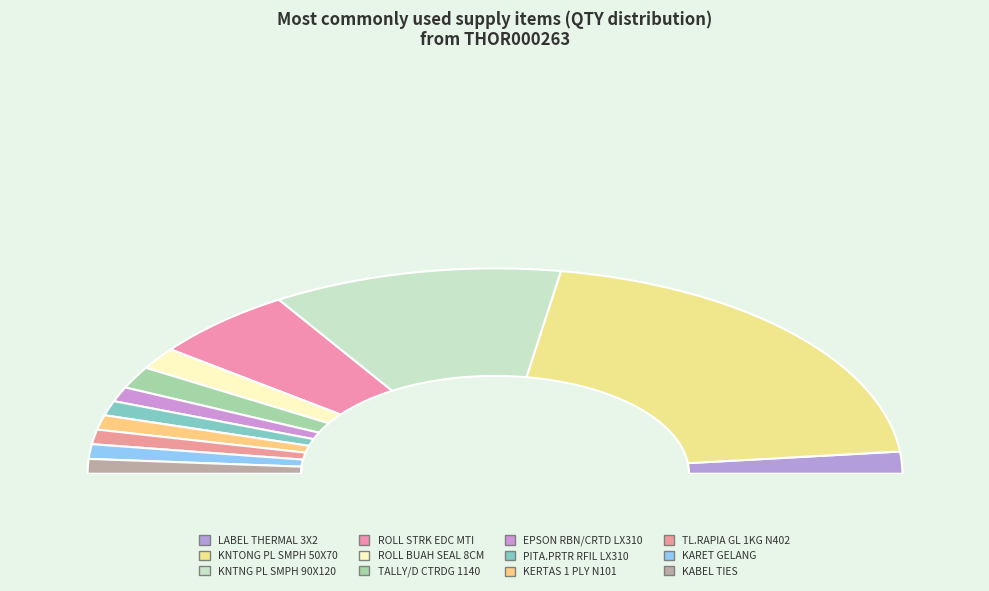

Does any single category account for the majority?

No